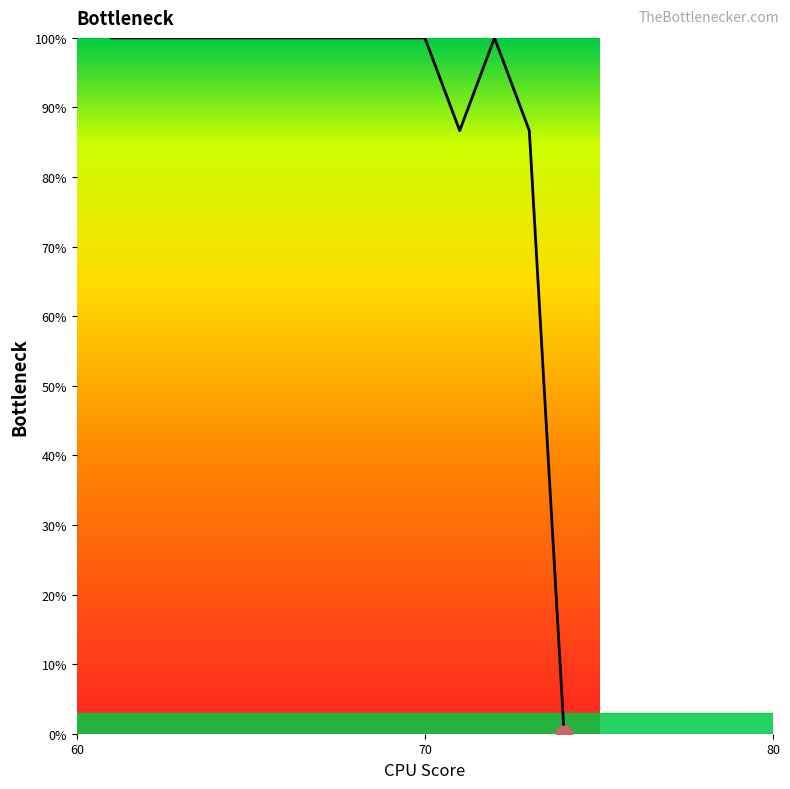

What is the difference between the maximum and minimum values?

100.0